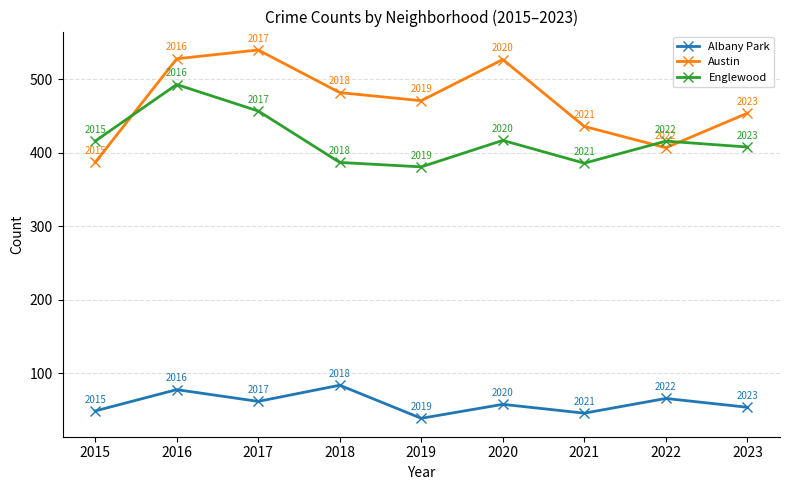

Which series has the widest spread of values?

Austin